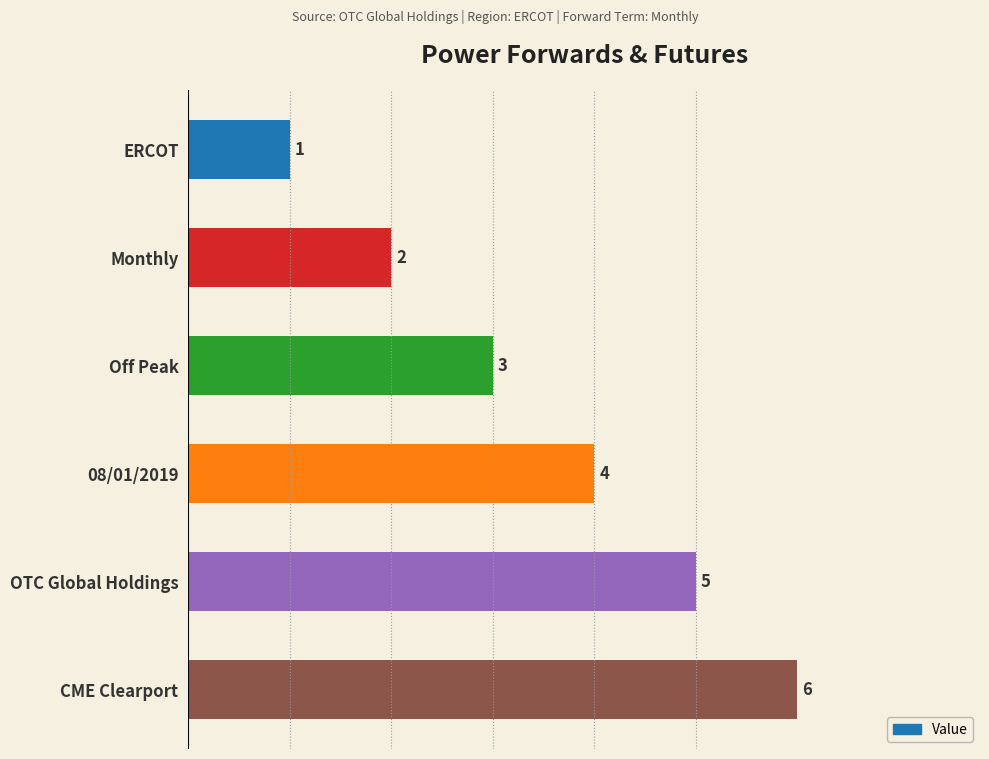

What is the change in value from Off Peak to CME Clearport?

+3